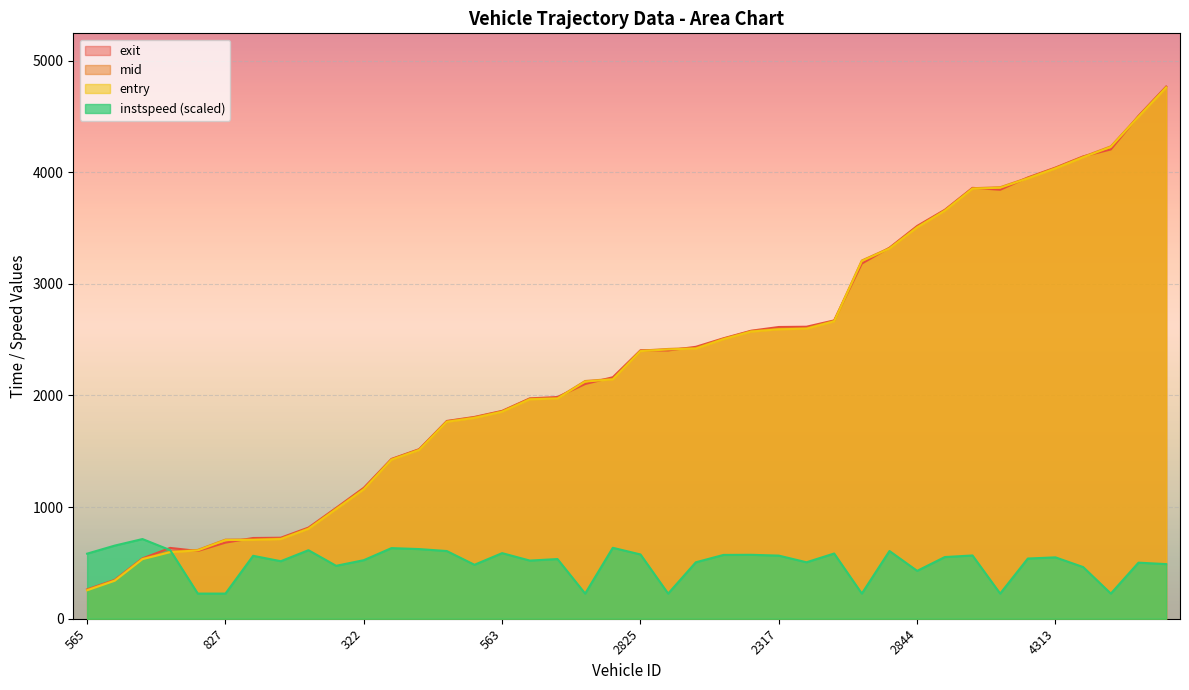

True or false: instspeed has a value of 474.1 at 559.

True